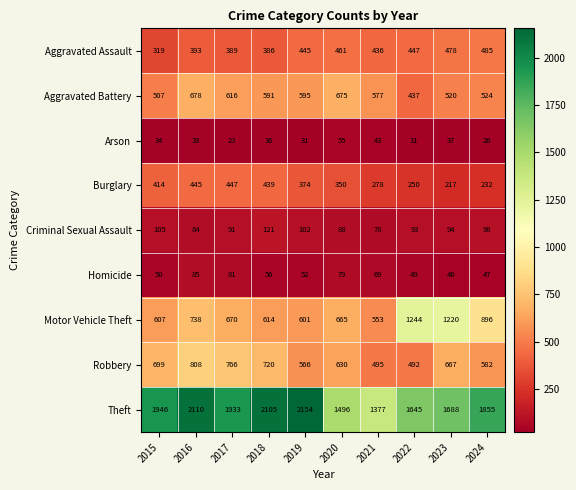

Where is Criminal Sexual Assault nearest to the value 99?

2024